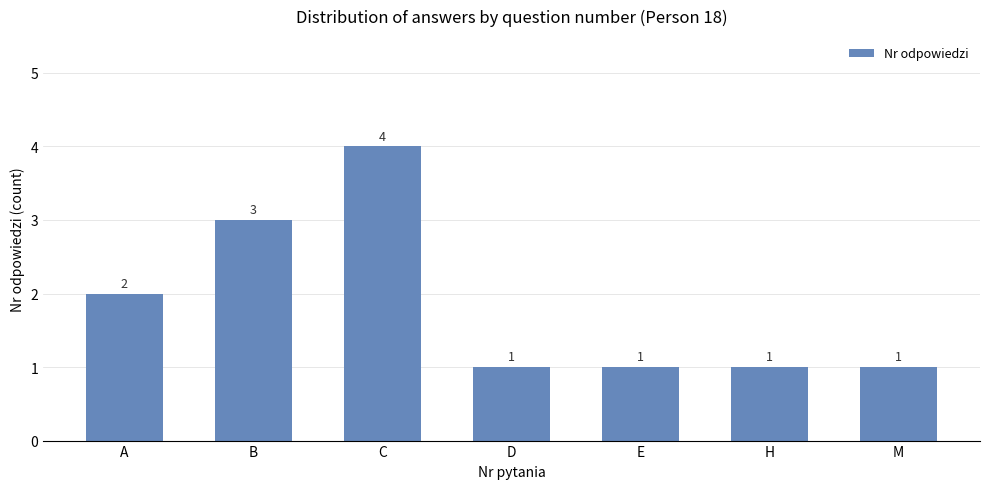

What is the maximum value shown in the chart?

4